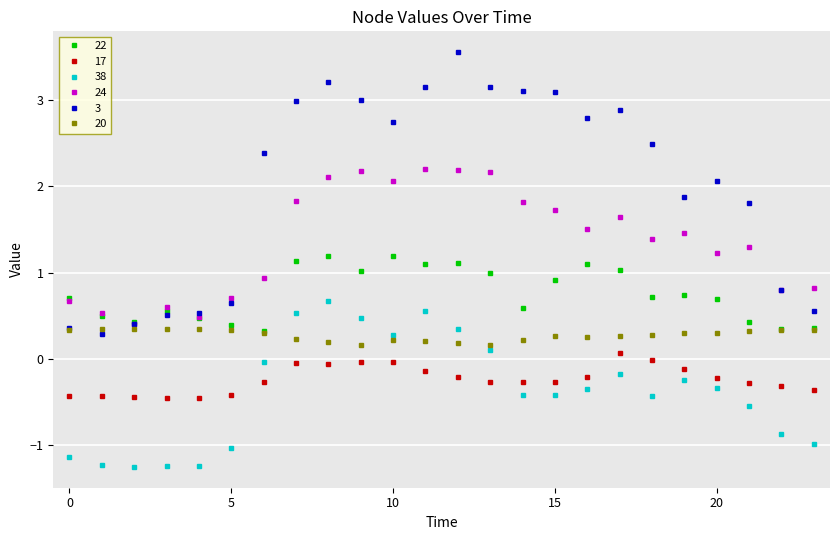

How many intersections are there between 38 and 17?

2